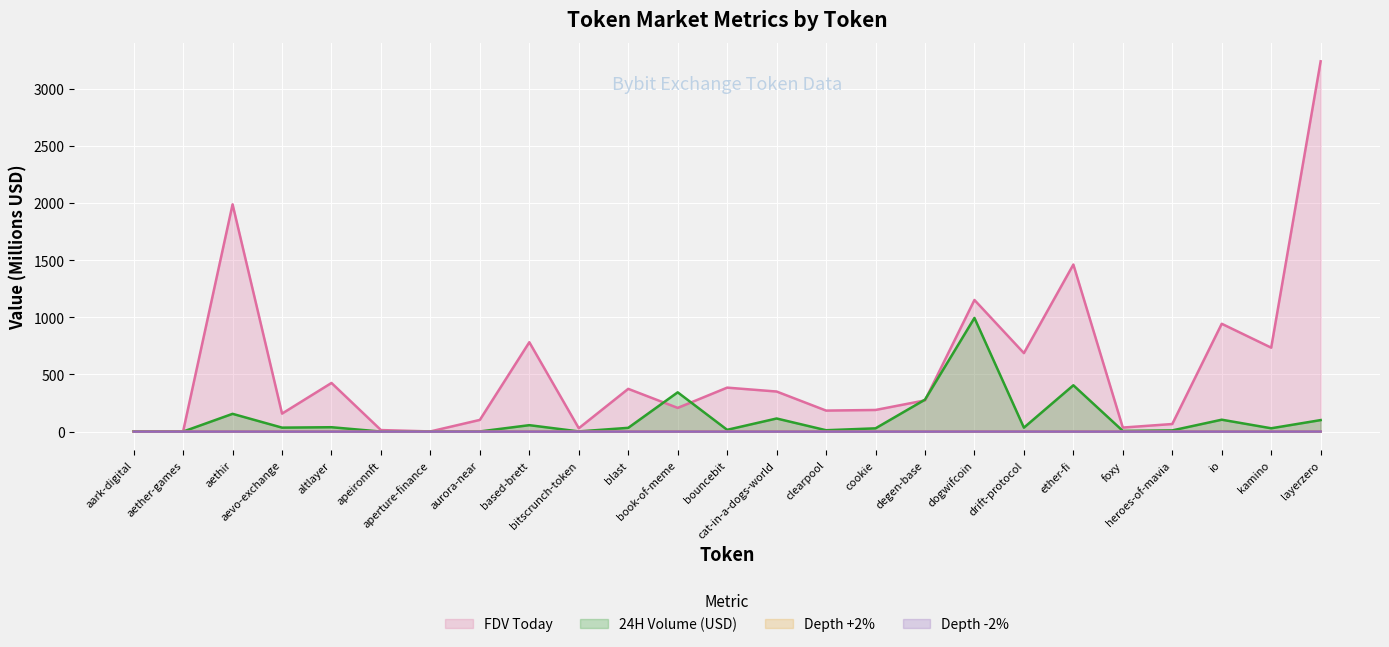

Reading left to right, extract all data points from this chart.

FDV Today: aark-digital=2.0	aether-games=2.3	aethir=1989.4	aevo-exchange=157.4	altlayer=425.7	apeironnft=13.3	aperture-finance=1.4	aurora-near=102.3	based-brett=782.3	bitscrunch-token=29.3	blast=374.1	book-of-meme=207.5	bouncebit=384.8	cat-in-a-dogs-world=350.7	clearpool=183.9	cookie=189.3	degen-base=273.2	dogwifcoin=1152.3	drift-protocol=687.1	ether-fi=1462.4	foxy=35.2	heroes-of-mavia=66.2	io=943.9	kamino=734.7	layerzero=3241.3
24H Volume (USD): aark-digital=2.4	aether-games=0.1	aethir=155.4	aevo-exchange=34.6	altlayer=38.2	apeironnft=0.2	aperture-finance=0.1	aurora-near=1.2	based-brett=56.2	bitscrunch-token=1.5	blast=32.9	book-of-meme=343.7	bouncebit=15.5	cat-in-a-dogs-world=114.6	clearpool=12.0	cookie=28.5	degen-base=279.6	dogwifcoin=994.9	drift-protocol=34.5	ether-fi=405.5	foxy=5.9	heroes-of-mavia=10.3	io=104.1	kamino=29.0	layerzero=100.7
Depth +2%: aark-digital=0.0	aether-games=0.0	aethir=0.2	aevo-exchange=0.1	altlayer=0.0	apeironnft=0.0	aperture-finance=0.0	aurora-near=0.0	based-brett=0.0	bitscrunch-token=0.0	blast=0.0	book-of-meme=0.0	bouncebit=0.0	cat-in-a-dogs-world=0.0	clearpool=0.0	cookie=0.0	degen-base=0.0	dogwifcoin=0.1	drift-protocol=0.2	ether-fi=0.2	foxy=0.0	heroes-of-mavia=0.0	io=0.0	kamino=0.1	layerzero=0.3
Depth -2%: aark-digital=0.0	aether-games=0.0	aethir=0.3	aevo-exchange=0.1	altlayer=0.1	apeironnft=0.0	aperture-finance=0.0	aurora-near=0.0	based-brett=0.0	bitscrunch-token=0.0	blast=0.1	book-of-meme=0.1	bouncebit=0.0	cat-in-a-dogs-world=0.0	clearpool=0.0	cookie=0.0	degen-base=0.0	dogwifcoin=0.2	drift-protocol=0.3	ether-fi=0.1	foxy=0.0	heroes-of-mavia=0.0	io=0.1	kamino=0.1	layerzero=0.4